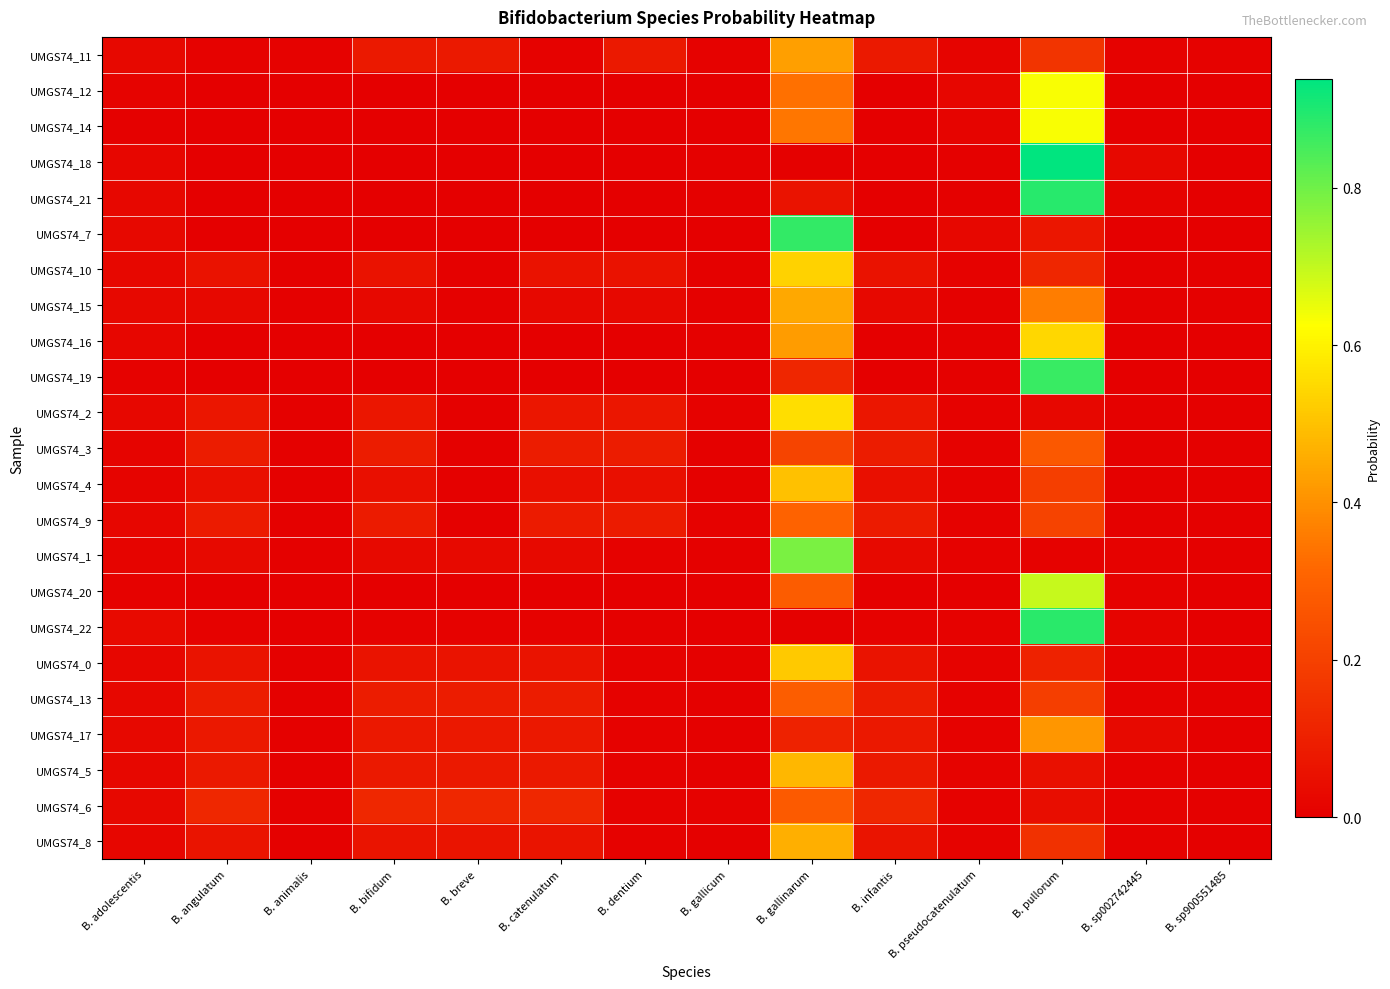

At B. sp900551485, list the series in order from smallest to largest.

UMGS74_19, UMGS74_16, UMGS74_7, UMGS74_14, UMGS74_12, UMGS74_20, UMGS74_21, UMGS74_18, UMGS74_22, UMGS74_15, UMGS74_1, UMGS74_4, UMGS74_8, UMGS74_10, UMGS74_0, UMGS74_17, UMGS74_13, UMGS74_5, UMGS74_9, UMGS74_2, UMGS74_3, UMGS74_6, UMGS74_11